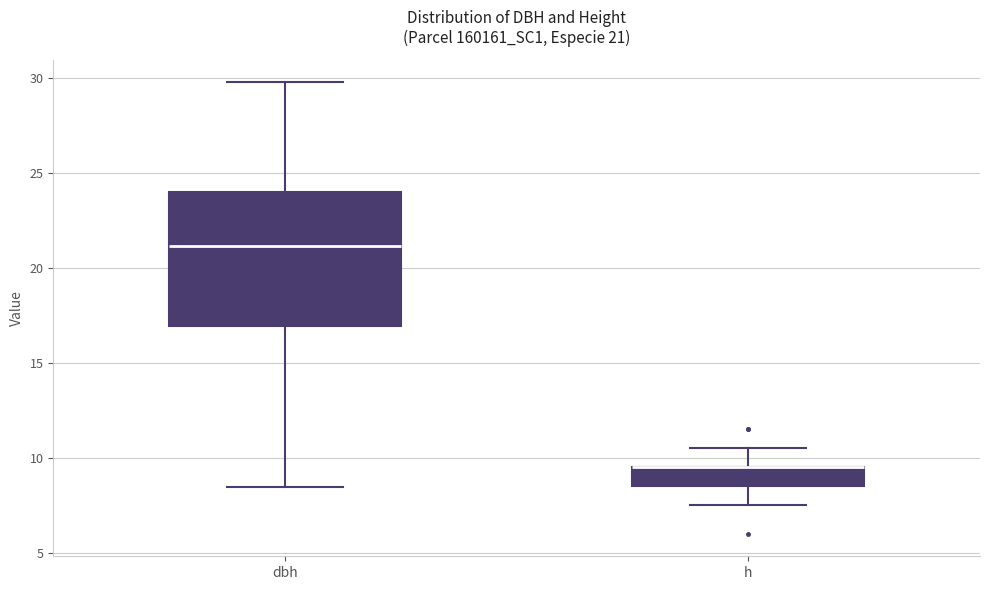

Which box is the tallest, from its lower edge to its upper edge?

dbh